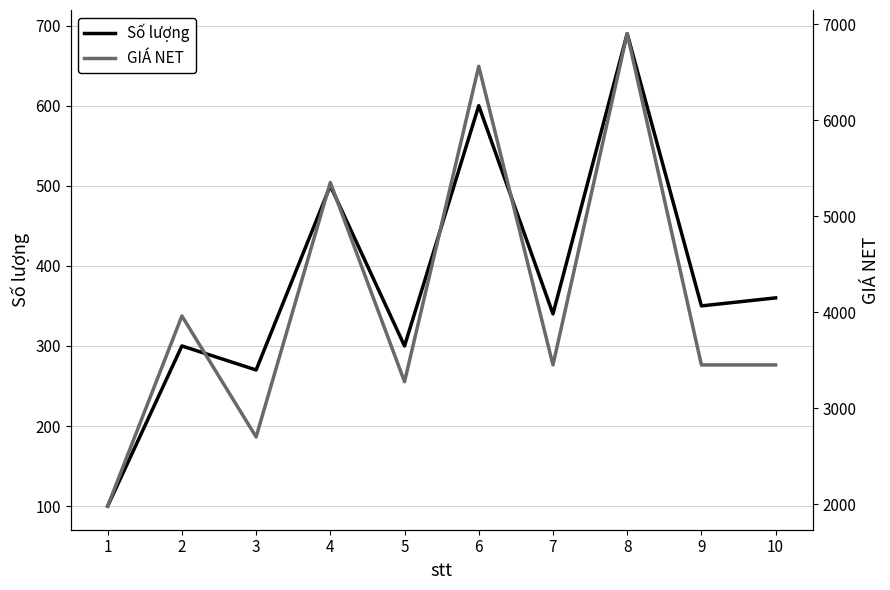

True or false: Số lượng has a value of 350 at 9.

True